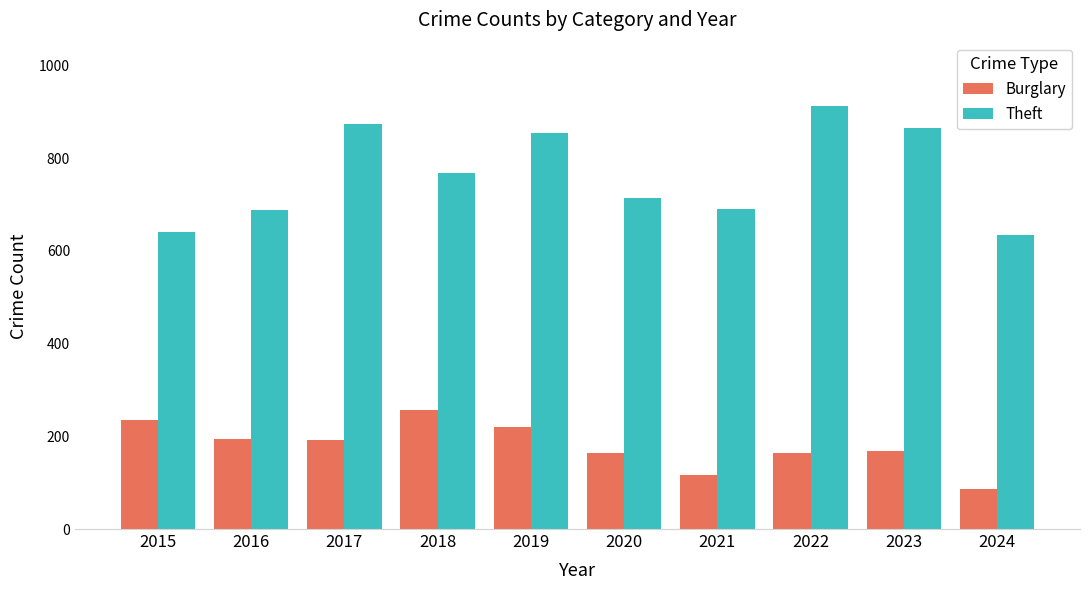

Is it true that Burglary equals 138 at 2024?

False